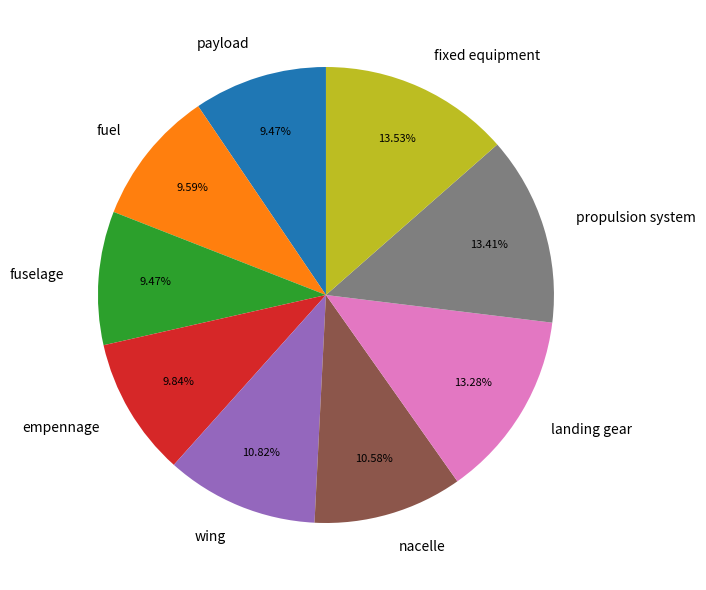

Is the sum of wing and fuel greater than half?

No